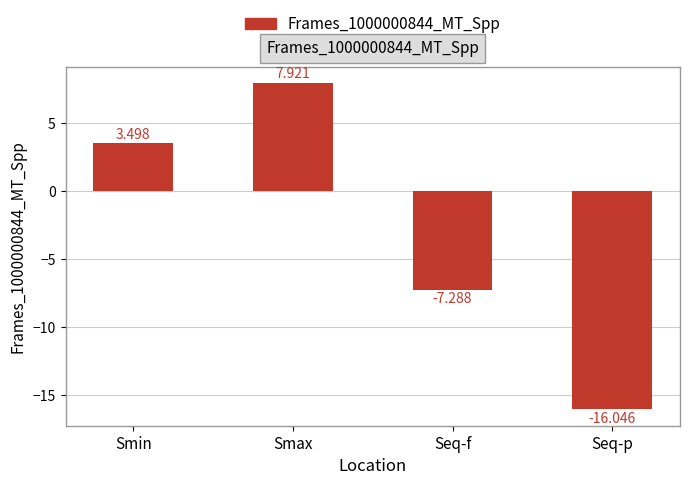

True or false: the data shows 1.3 at Smin.

False